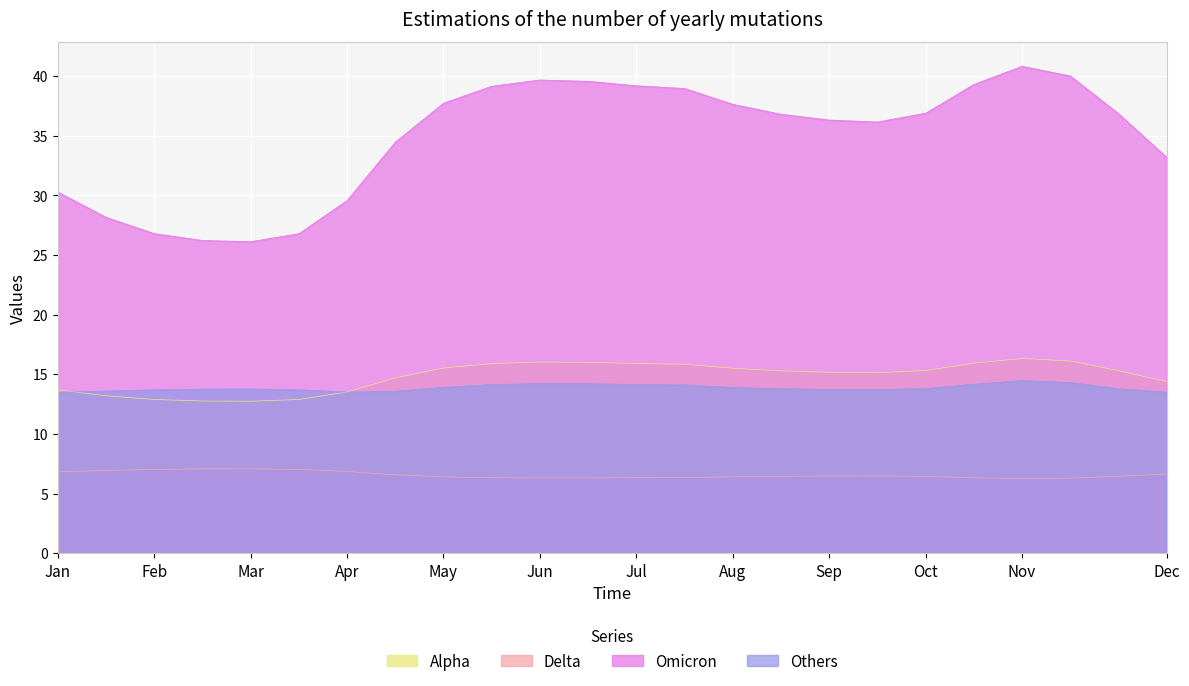

What is the maximum value for Others?

14.5